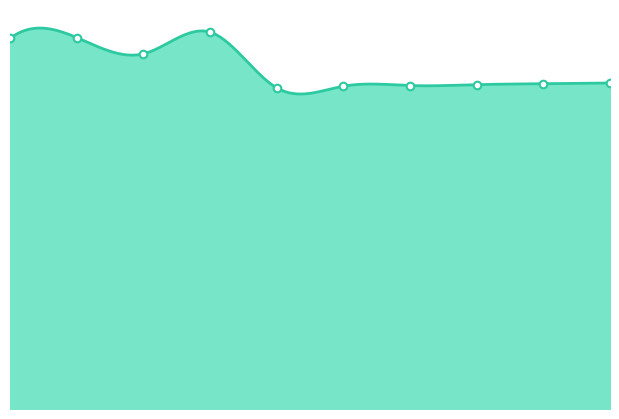

What is the change in value from 2014 to 2018?

-181